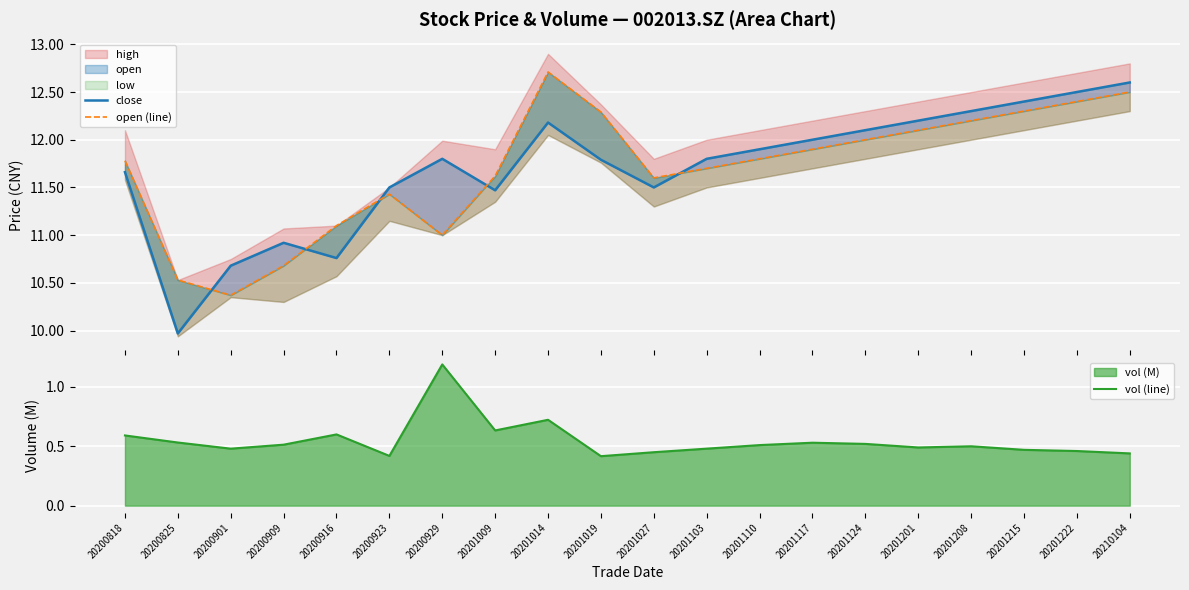

True or false: open (line) has more than 0 interior local peaks.

True